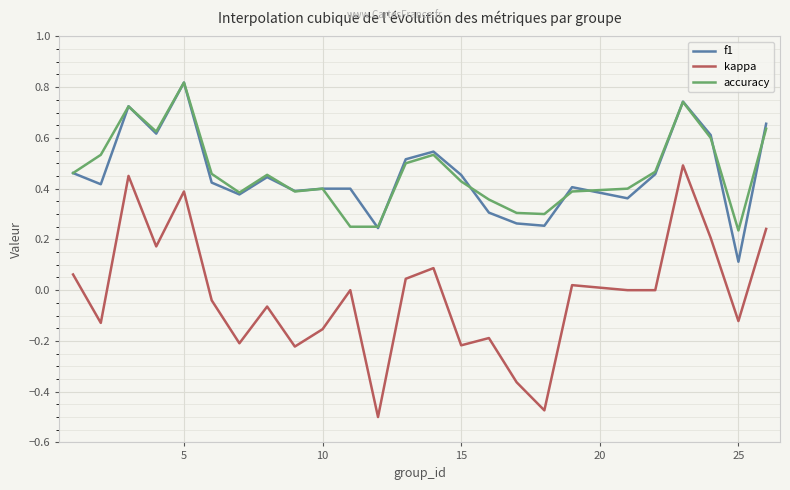

True or false: accuracy and kappa cross at least once.

False